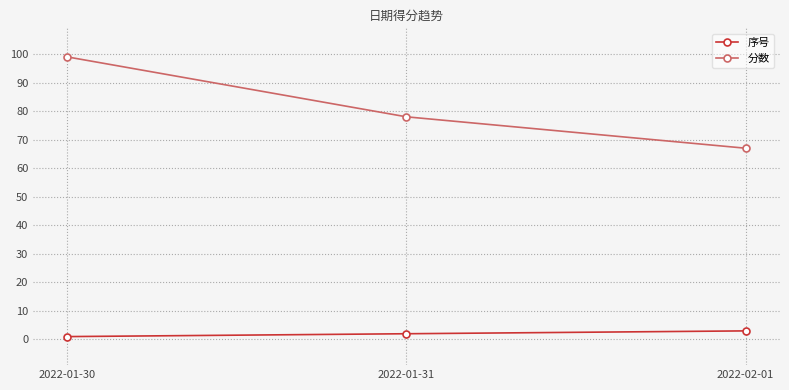

Is the value of 分数 at 2022-02-01 greater than the value of 序号 at 2022-01-31?

Yes